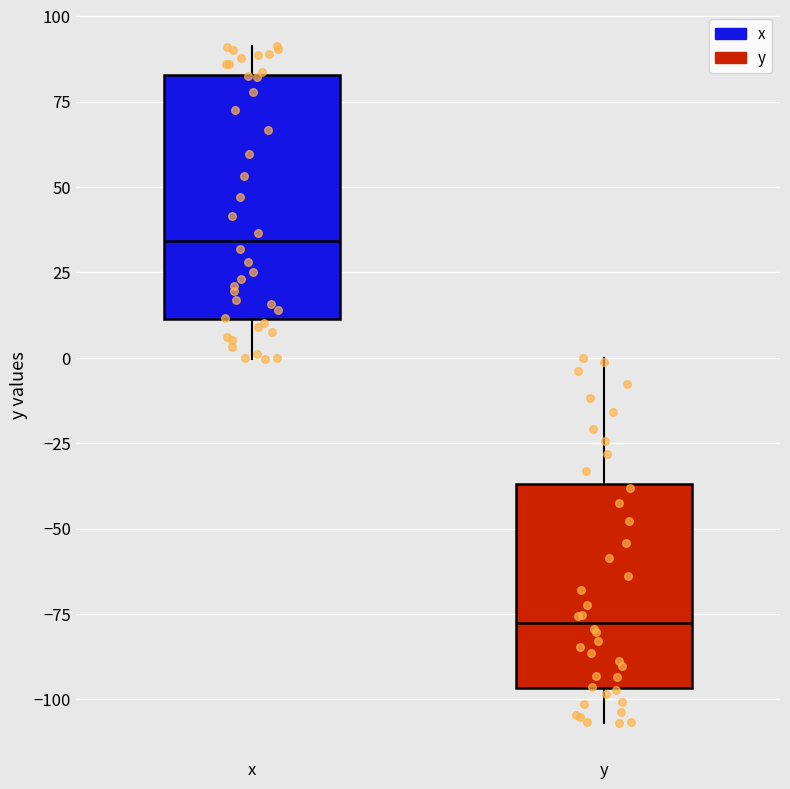

Where is the upper edge of the box for x on the y-axis? The values are not printed on the chart, so give them approximately, as read against the axis.

85